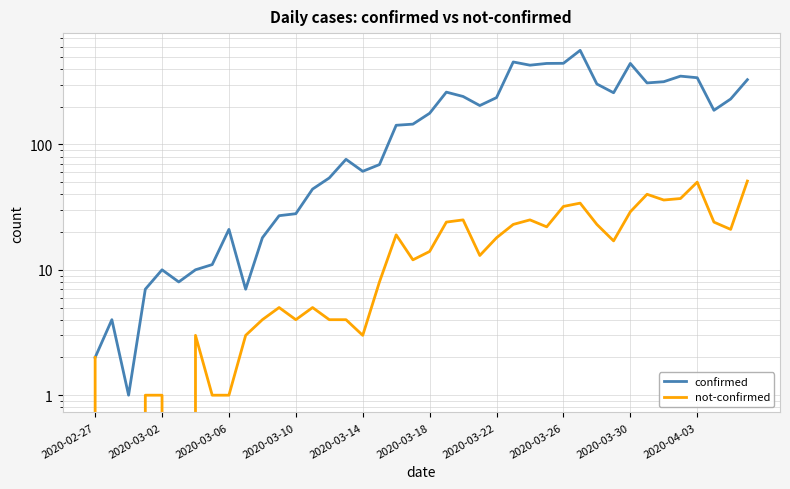

True or false: not-confirmed and confirmed intersect in this chart.

False